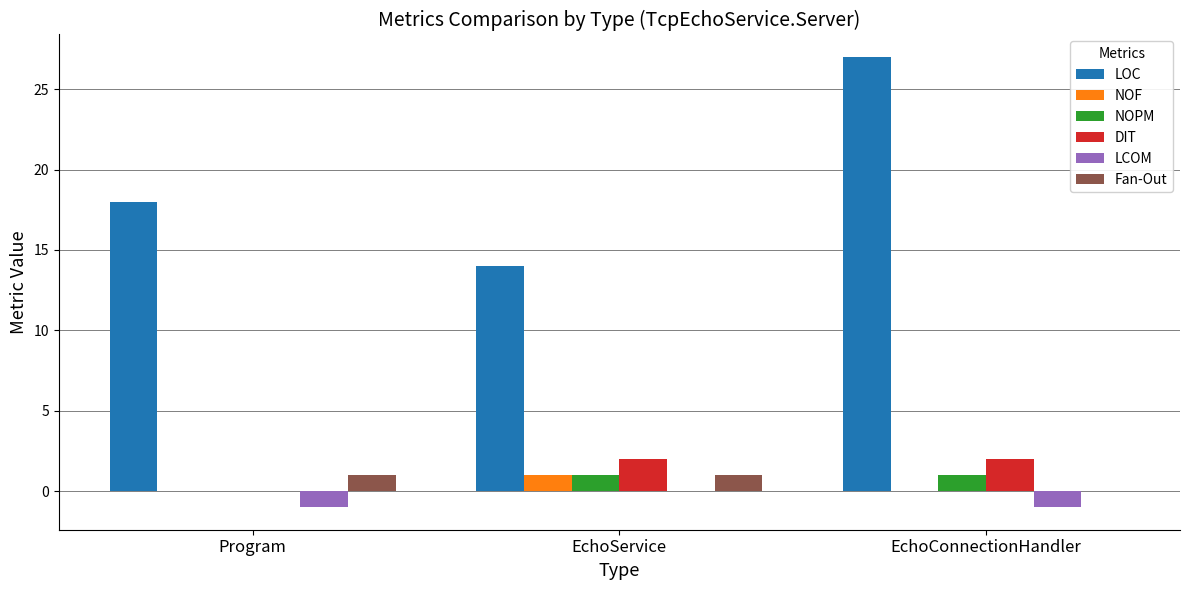

Reading left to right, transcribe all the data shown in this chart.

LOC: 18	14	27
NOF: 0	1	0
NOPM: 0	1	1
DIT: 0	2	2
LCOM: -1	0	-1
Fan-Out: 1	1	0